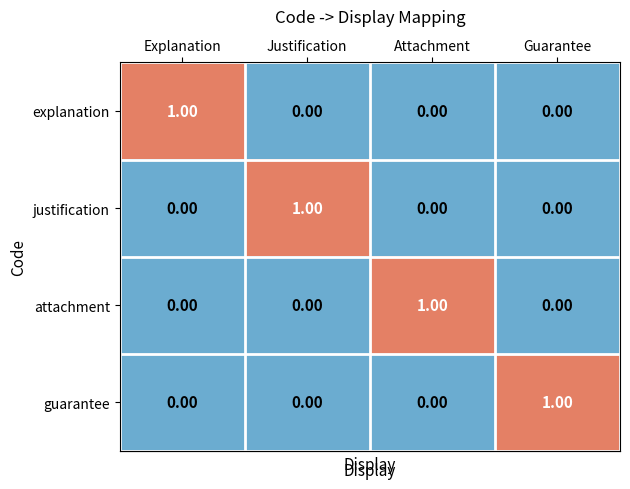

At which label does guarantee reach its peak?

Guarantee